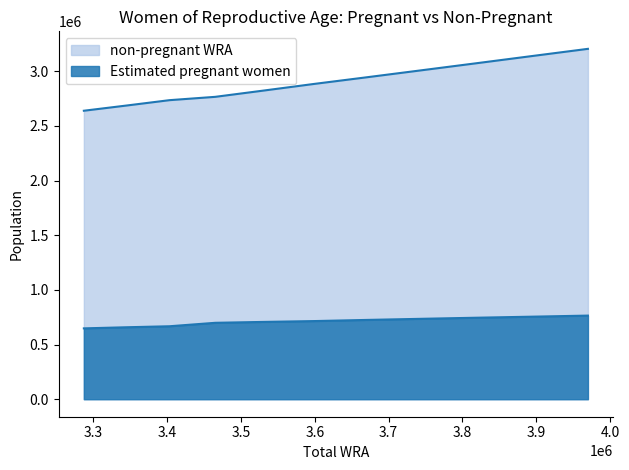

What is the total value across all series at 3742000?

3742000.0